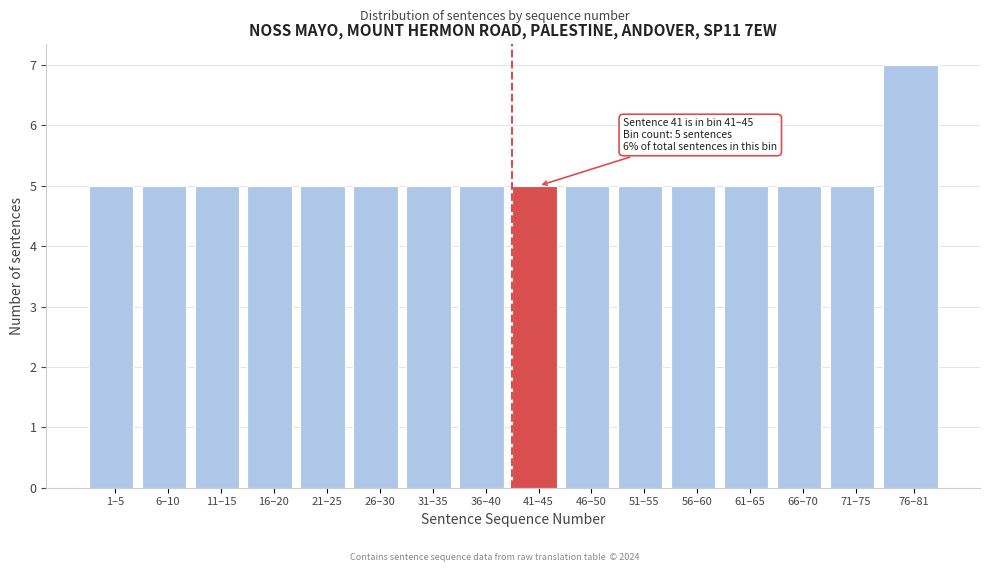

Reading left to right, what are all the values shown in this chart?

1–5=5	6–10=5	11–15=5	16–20=5	21–25=5	26–30=5	31–35=5	36–40=5	41–45=5	46–50=5	51–55=5	56–60=5	61–65=5	66–70=5	71–75=5	76–81=7